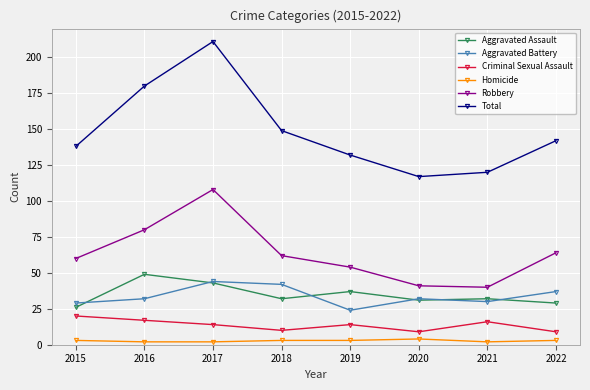

What is the difference between the highest and lowest values at 2021?

118